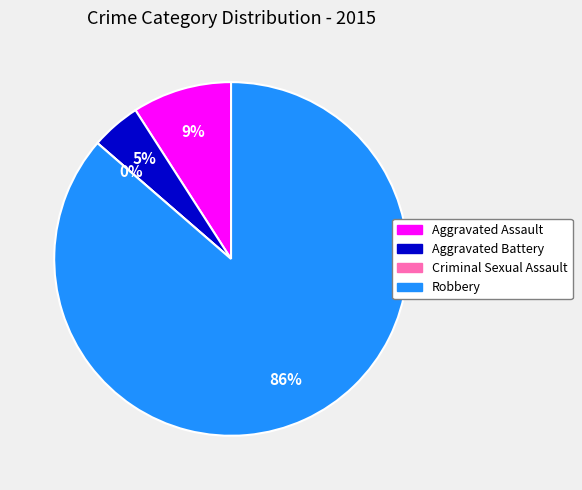

To the nearest percent, what is the difference between the Criminal Sexual Assault and Robbery slice percentages?

86%